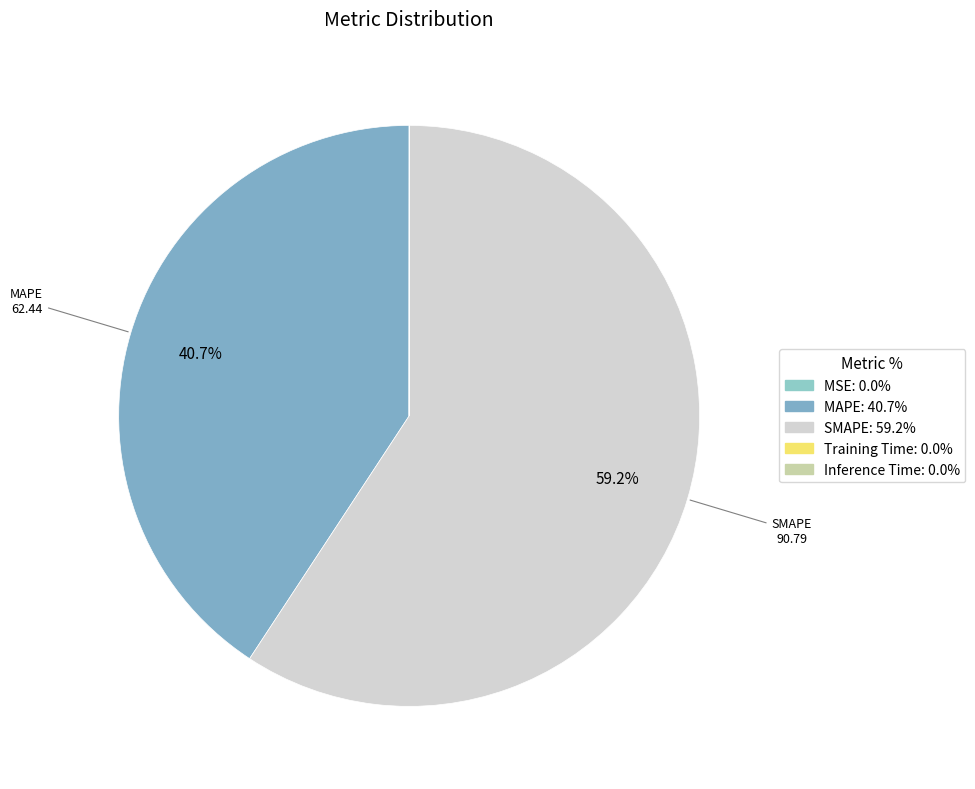

Do MAPE and MSE together represent more than half of the pie?

No